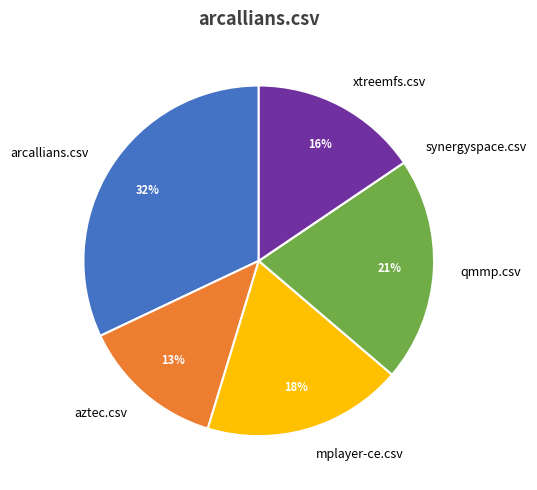

True or false: qmmp.csv accounts for 13% of the total.

False